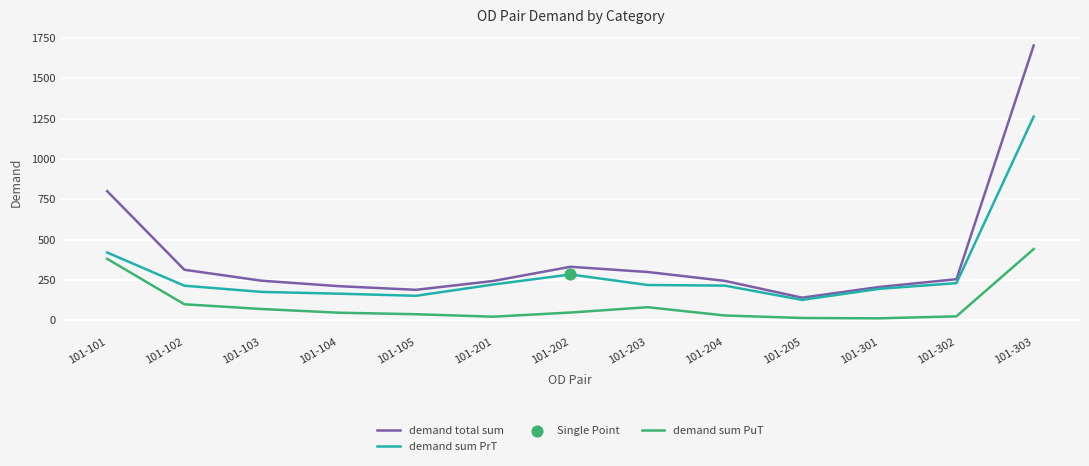

Is the value of demand sum PuT at 101-205 greater than the value of demand total sum at 101-105?

No